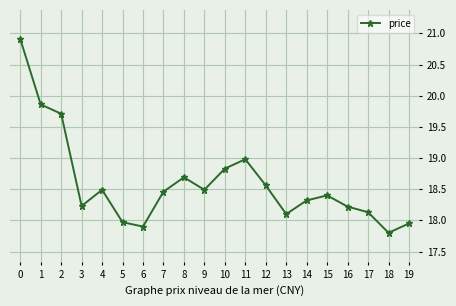

Where is the first local minimum?

3